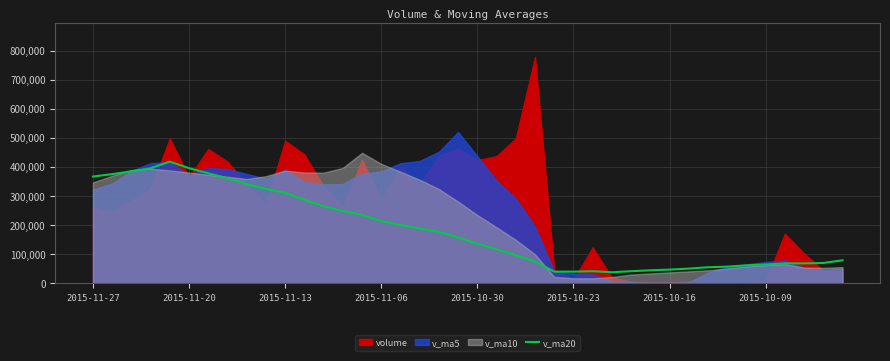

Does the chart display data point markers on the line(s)?

No